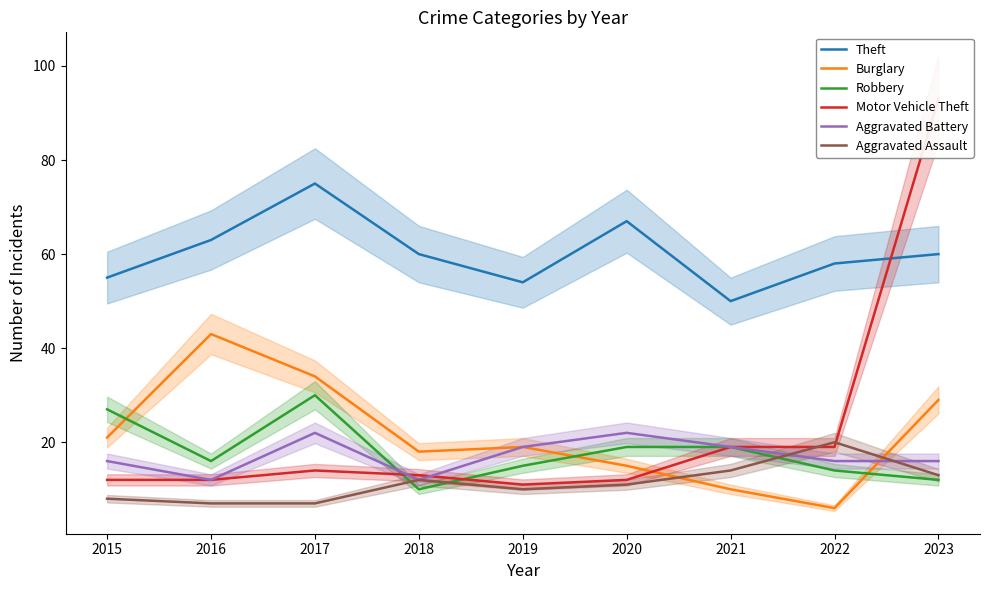

How many lines are shown in the chart?

6